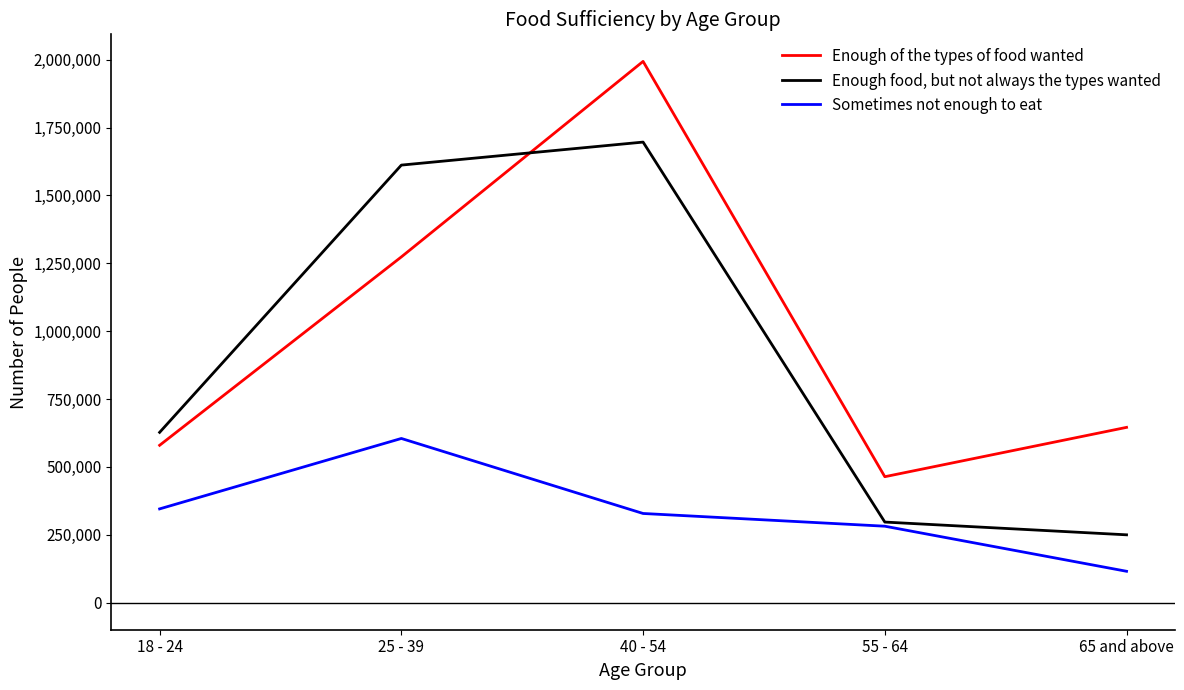

True or false: Enough of the types of food wanted and Sometimes not enough to eat intersect in this chart.

False